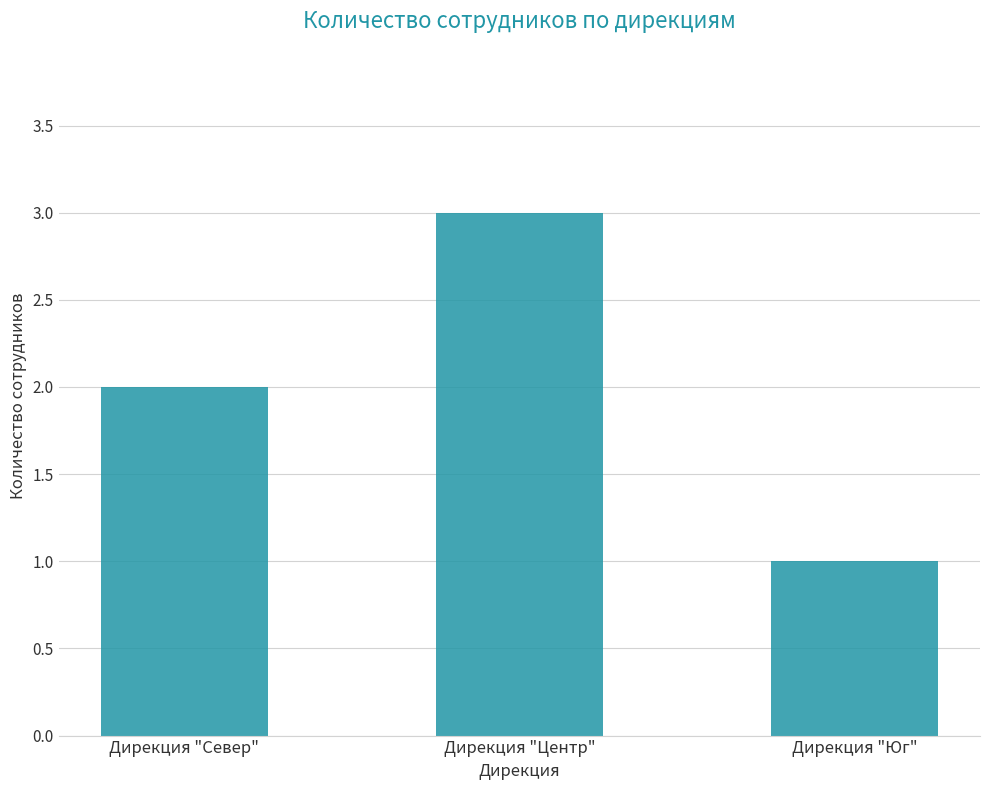

List the labels in order of value, smallest first.

Дирекция "Юг", Дирекция "Север", Дирекция "Центр"